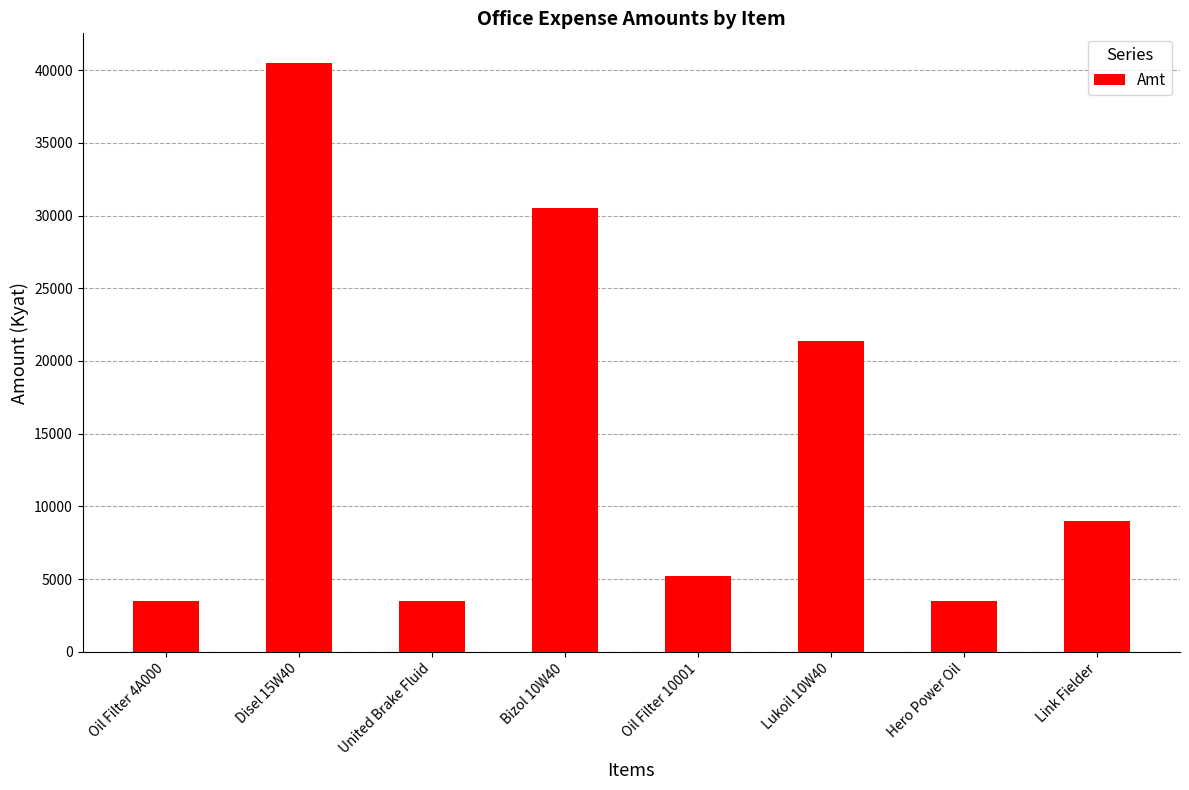

What is the difference between the second highest and minimum values?

27000